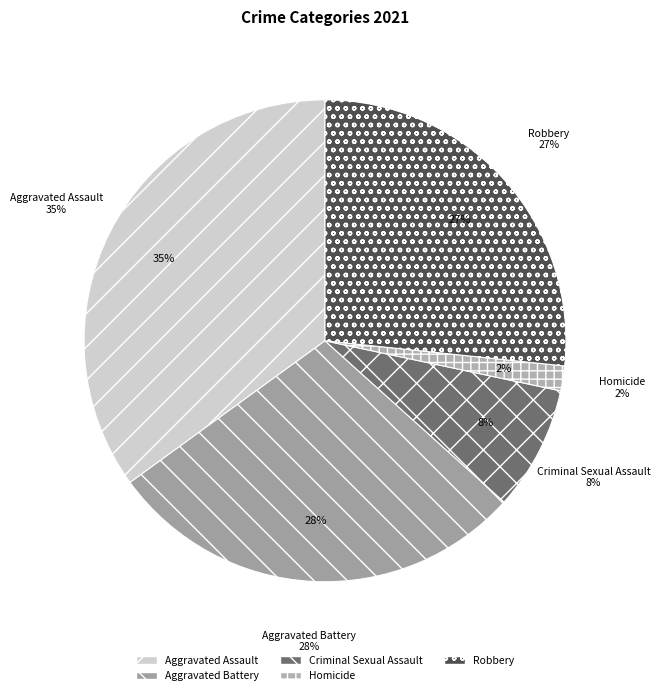

Rank the categories by value from lowest to highest.

Homicide, Criminal Sexual Assault, Robbery, Aggravated Battery, Aggravated Assault